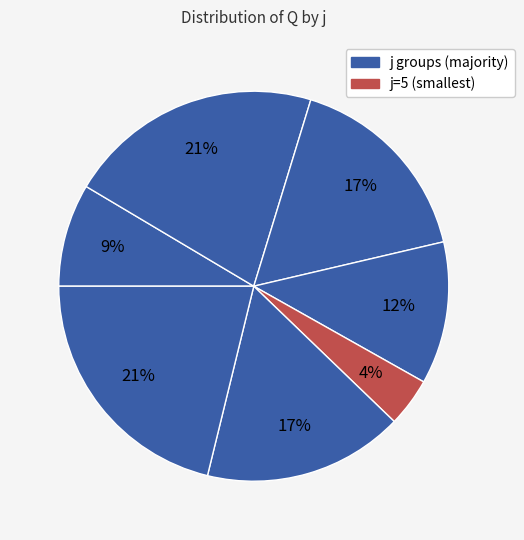

How many slices are in this pie chart?

7